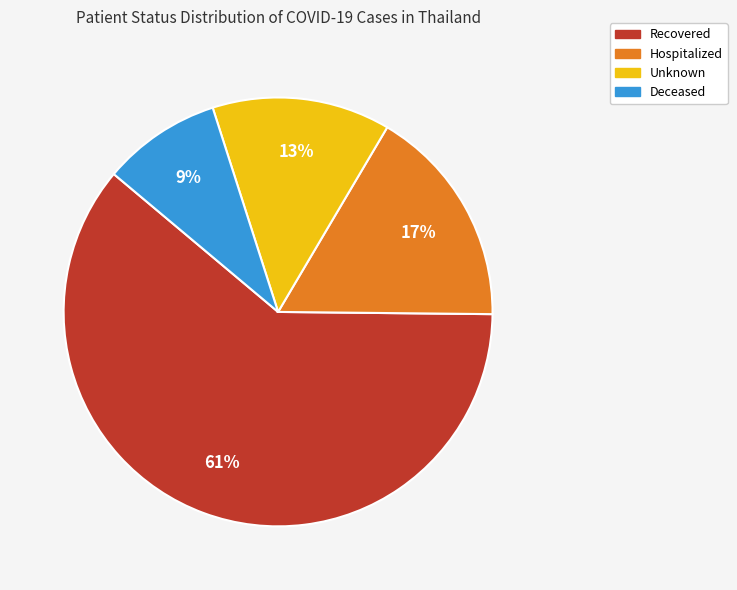

Does any single category account for the majority?

Yes